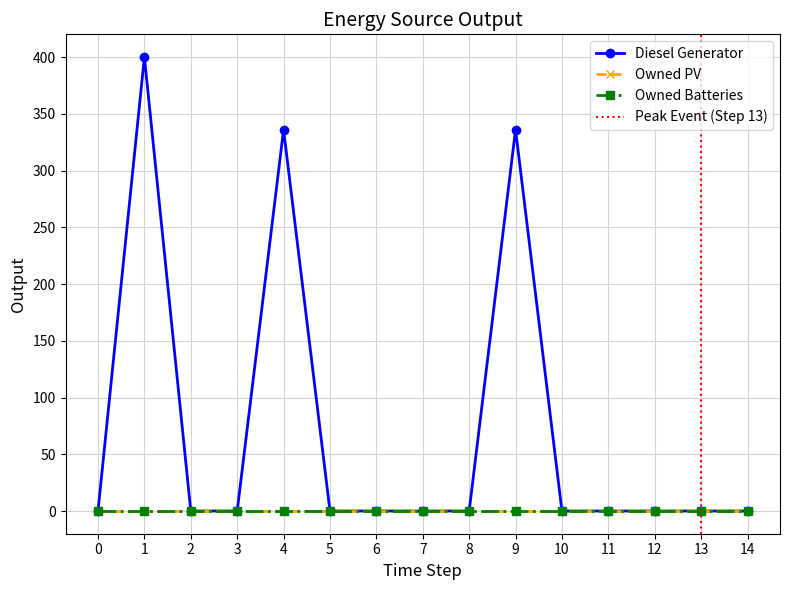

True or false: Diesel Generator has more than 0 interior local peaks.

True